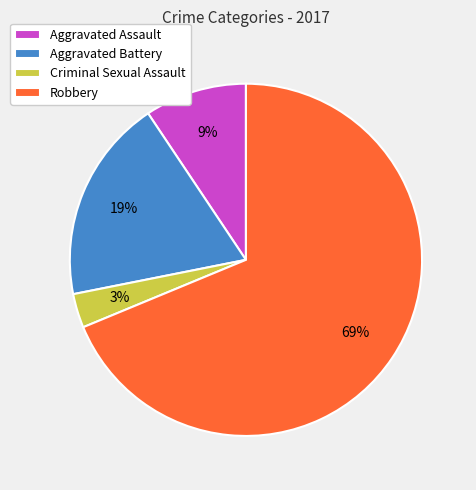

Count the number of slices in the pie.

4